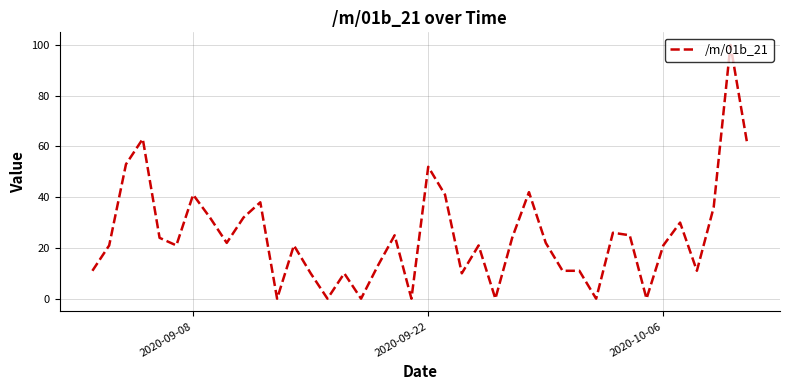

What is the greatest value displayed?

100